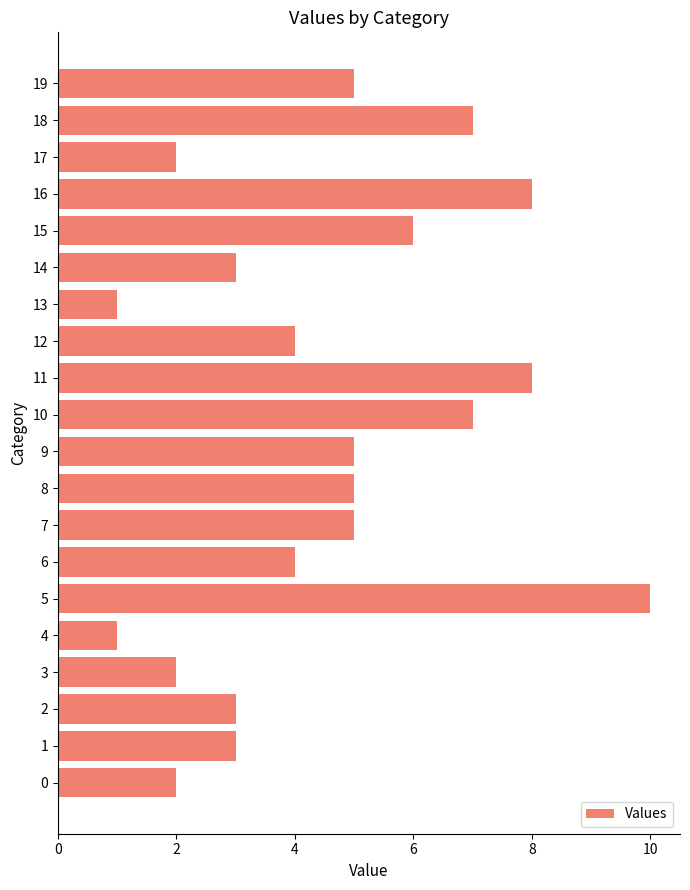

Reading top to bottom, list all the values displayed in this chart.

19=5	18=7	17=2	16=8	15=6	14=3	13=1	12=4	11=8	10=7	9=5	8=5	7=5	6=4	5=10	4=1	3=2	2=3	1=3	0=2